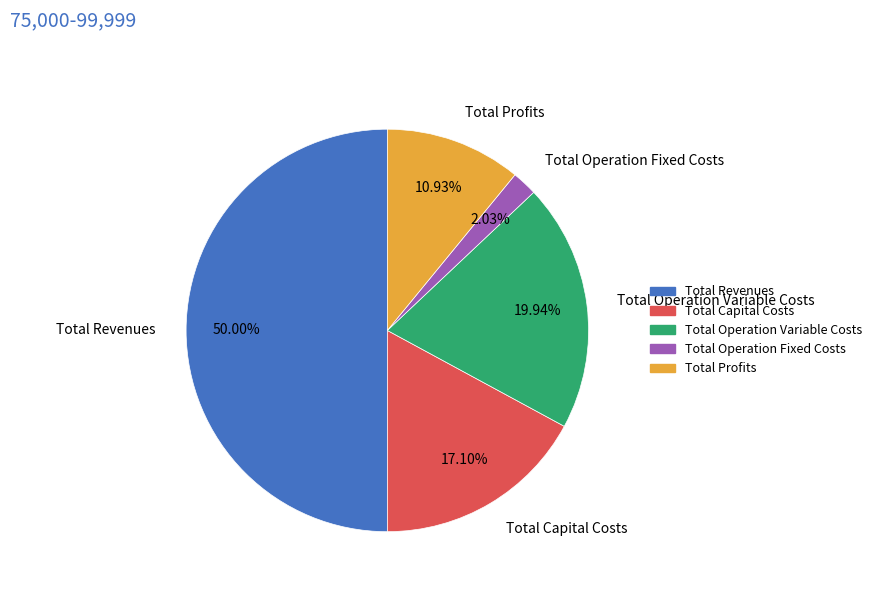

Rank the categories by value from lowest to highest.

Total Operation Fixed Costs, Total Profits, Total Capital Costs, Total Operation Variable Costs, Total Revenues